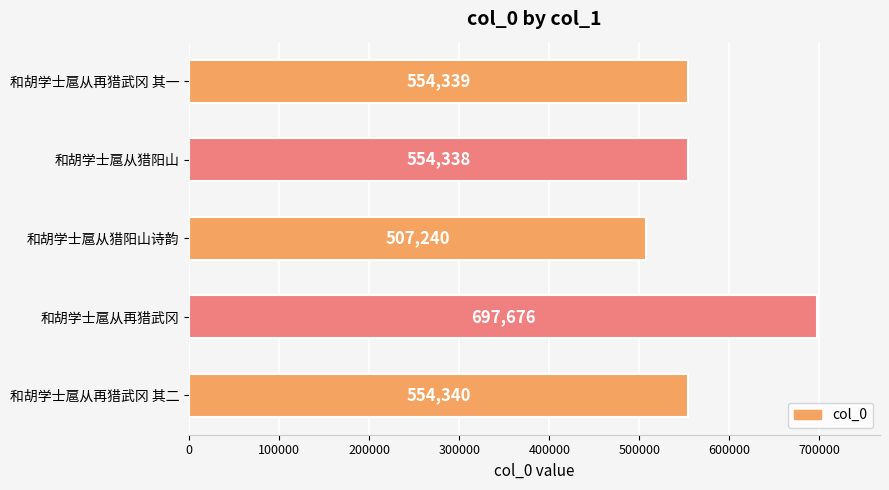

How many series are shown in this chart?

1